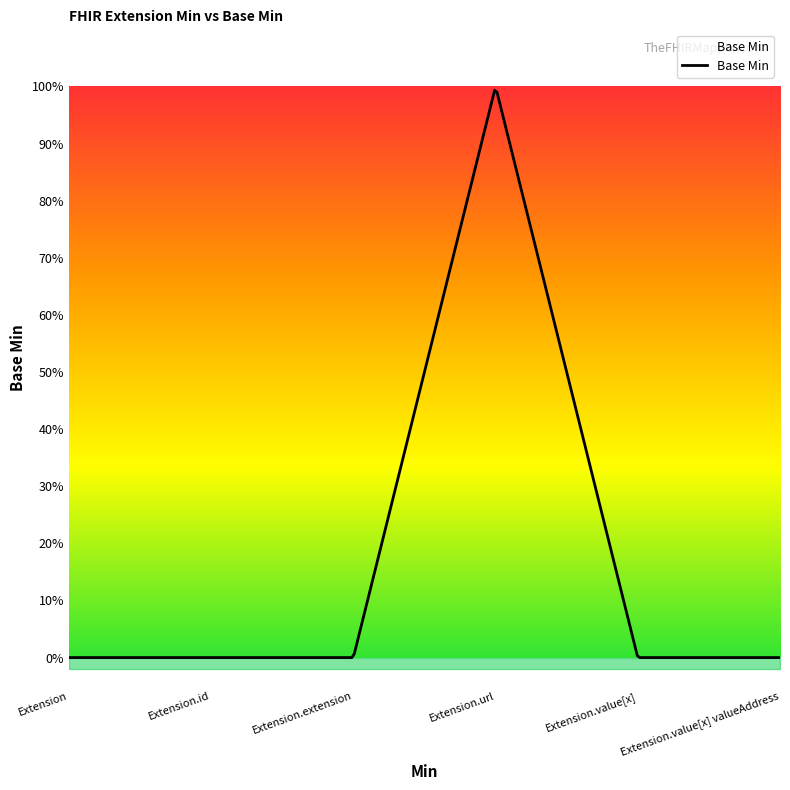

Rank the categories by value from lowest to highest.

Extension, Extension.id, Extension.extension, Extension.value[x], Extension.value[x] valueAddress, Extension.url